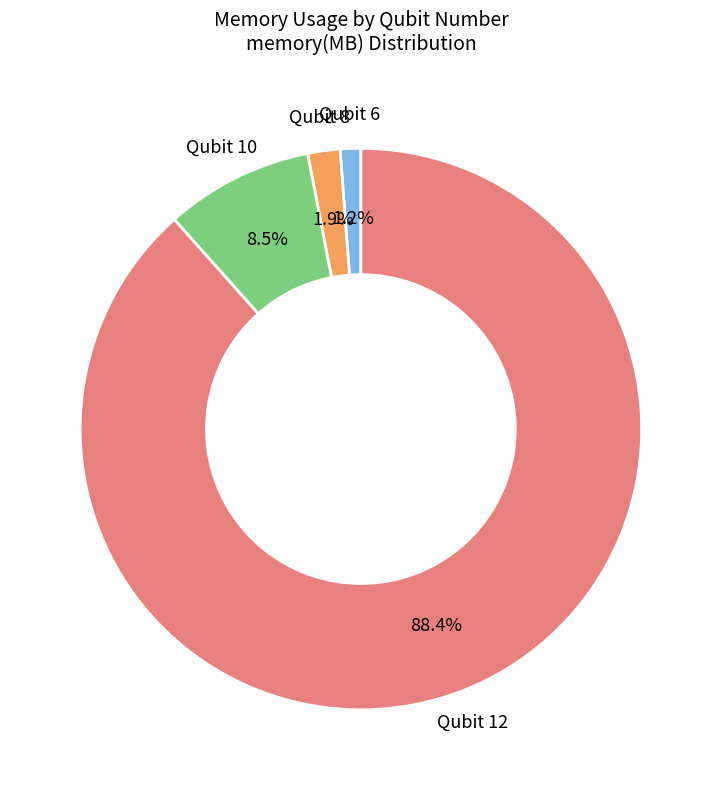

To the nearest percent, what is the average slice percentage?

25%